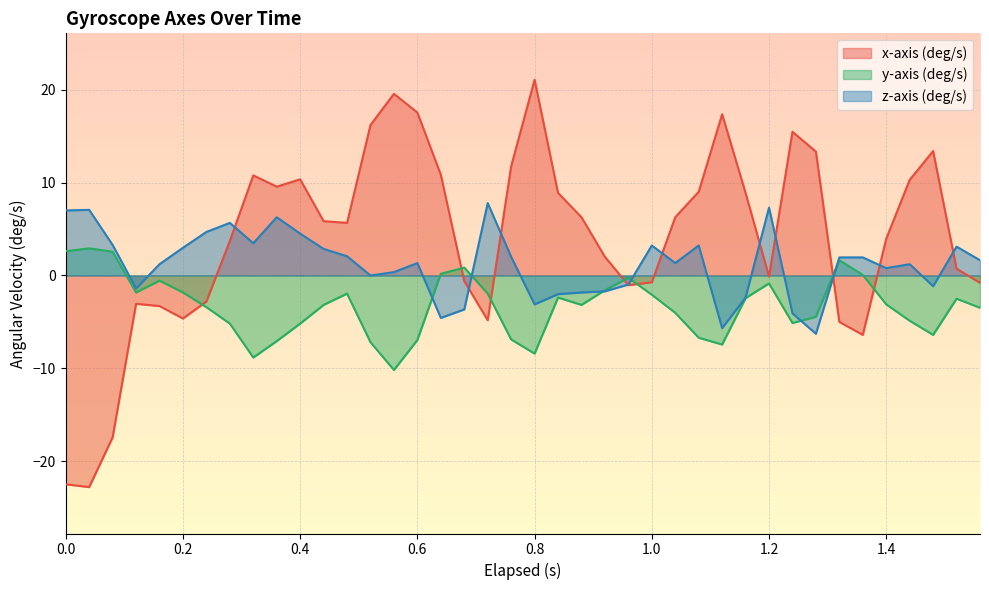

True or false: y-axis (deg/s) and z-axis (deg/s) intersect in this chart.

True